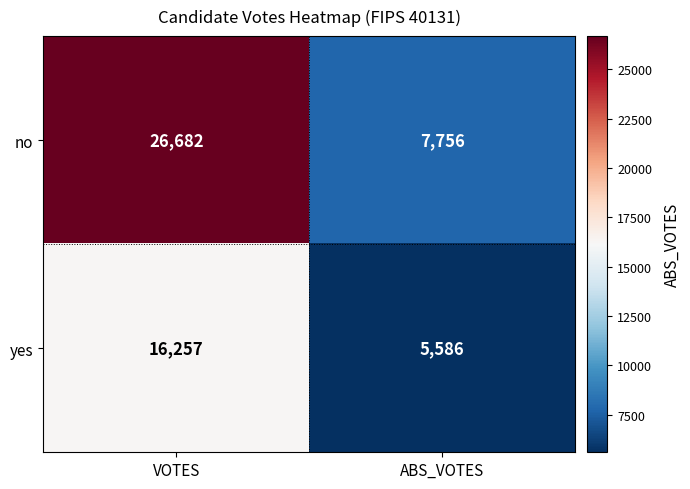

What is the spread (max minus min) of values at VOTES?

10425